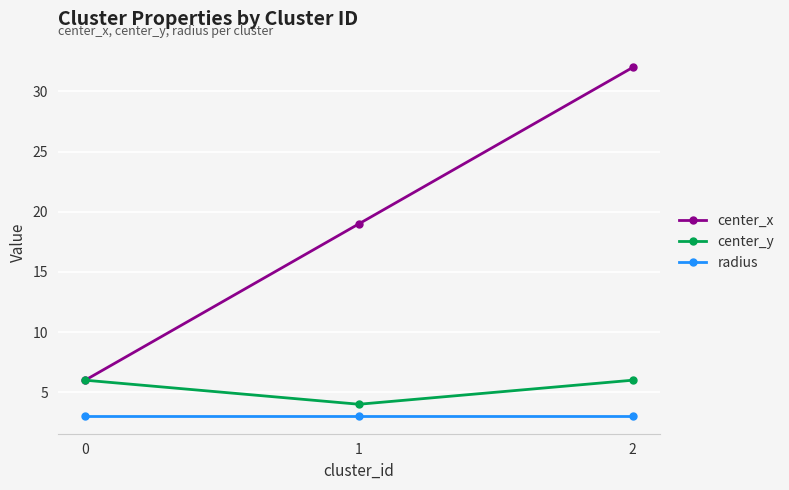

Which series changed the most between 0 and 2?

center_x